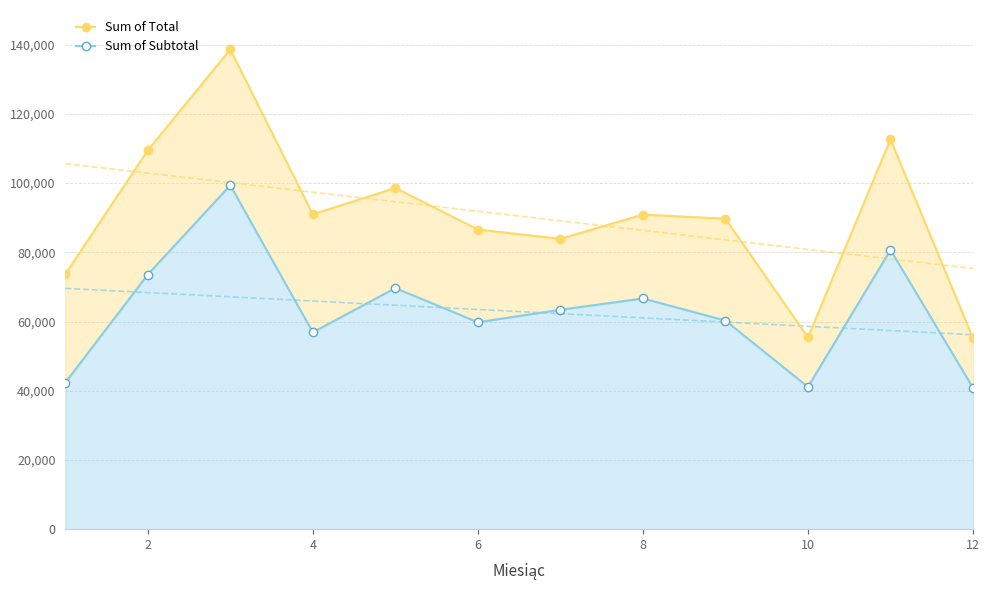

Does the chart have visible grid lines?

Yes